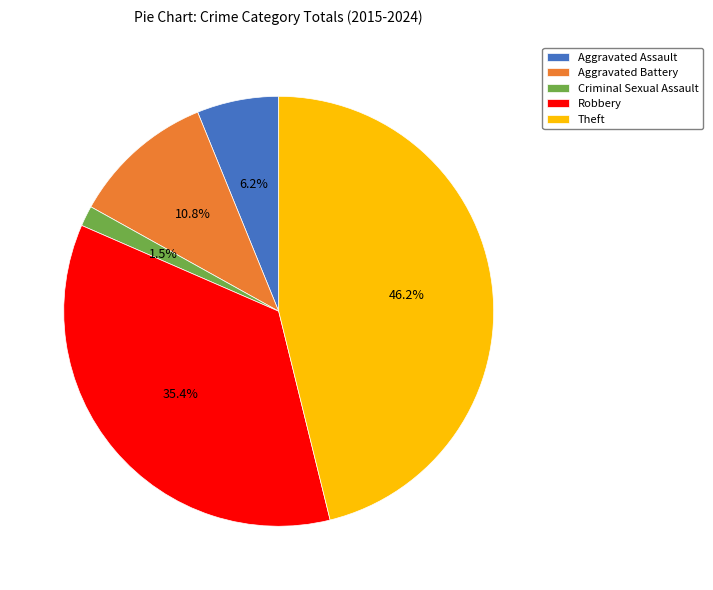

What is the smallest slice in the pie chart?

Criminal Sexual Assault